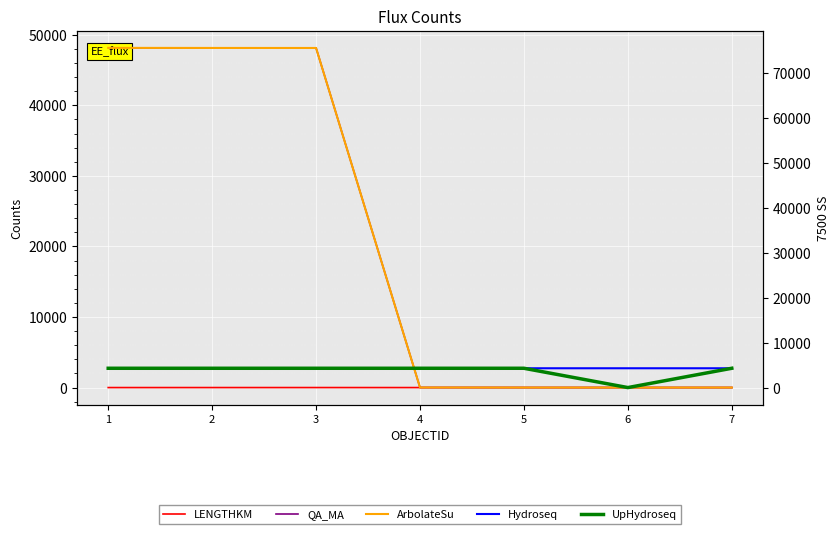

At which label is LENGTHKM closest to 1?

1